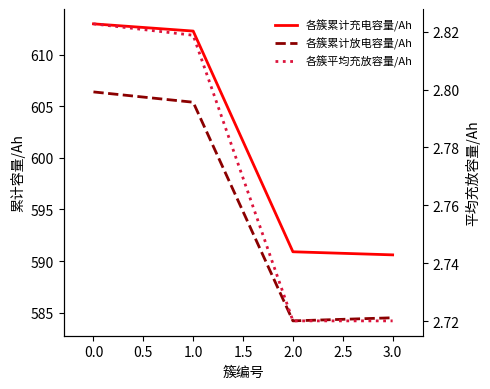

Does the chart have visible grid lines?

No